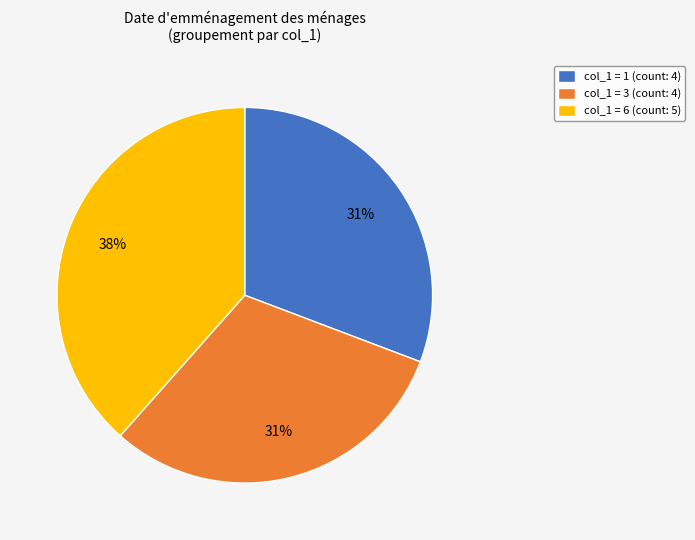

Which slice is the largest?

col_1 = 6 (count: 5)